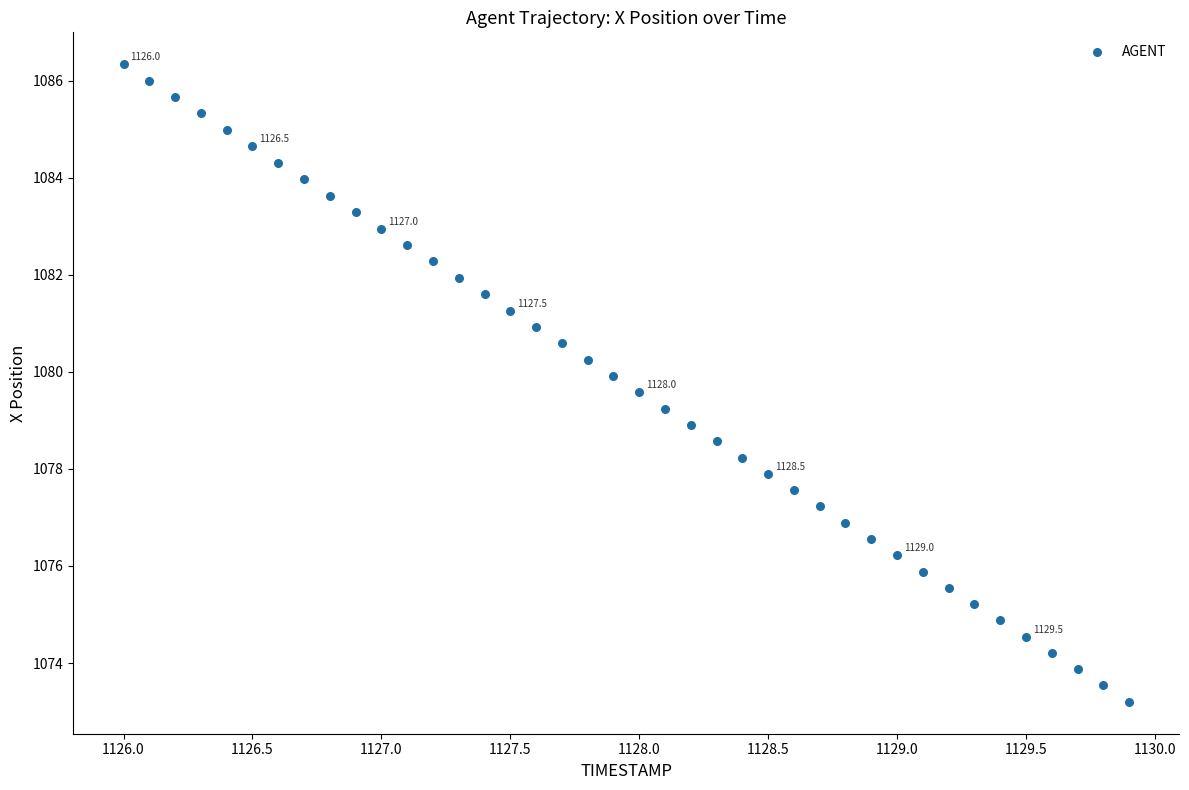

What is the range of Y values (max minus min)?

13.1